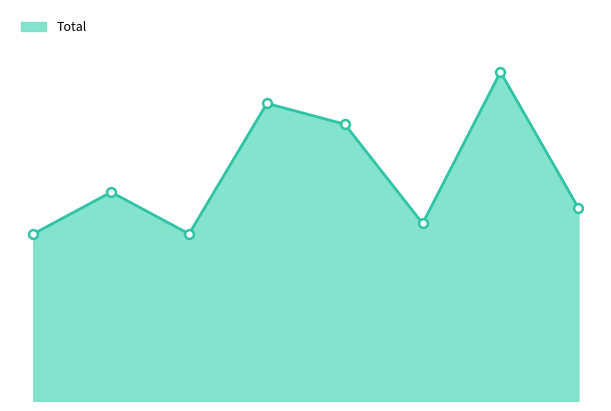

Does the chart have visible grid lines?

No